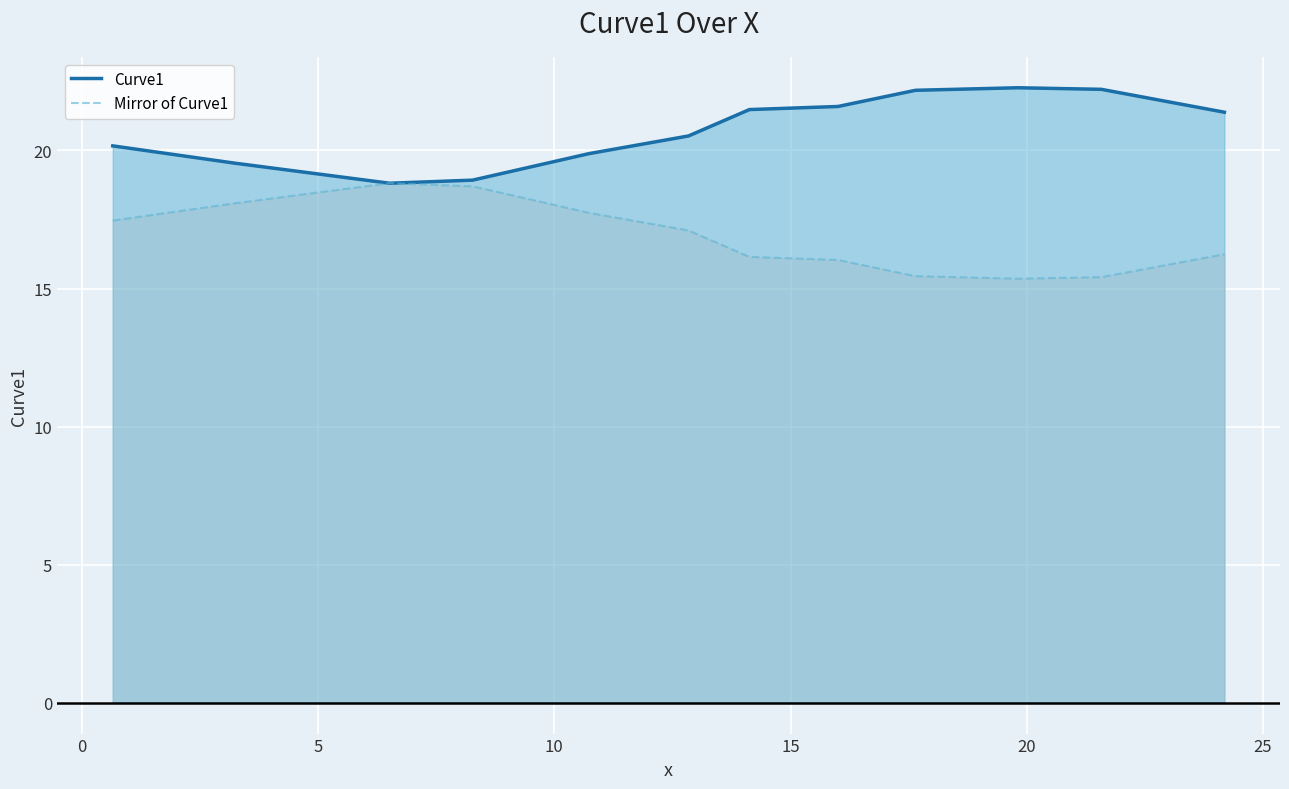

What is the minimum value shown in the chart?

15.4